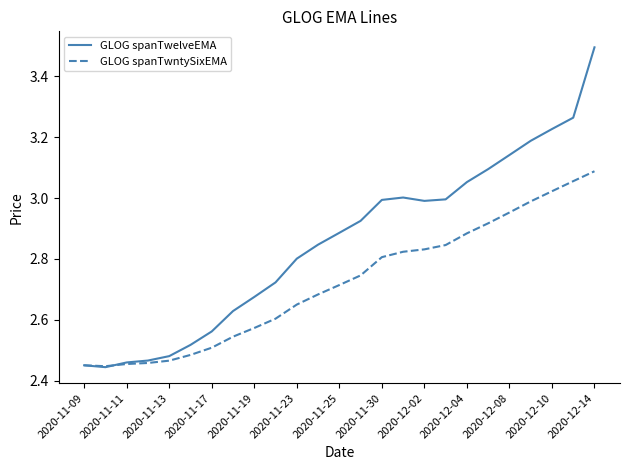

Which series has the widest spread of values?

GLOG spanTwelveEMA